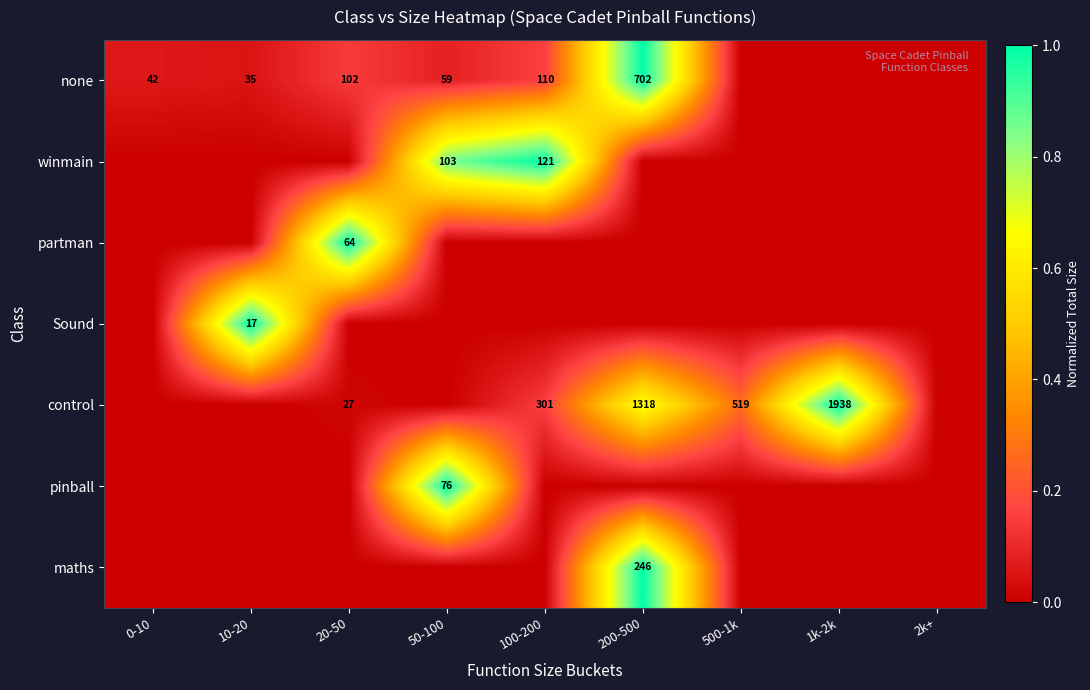

What is the difference between the highest and lowest values at 50-100?

1.0